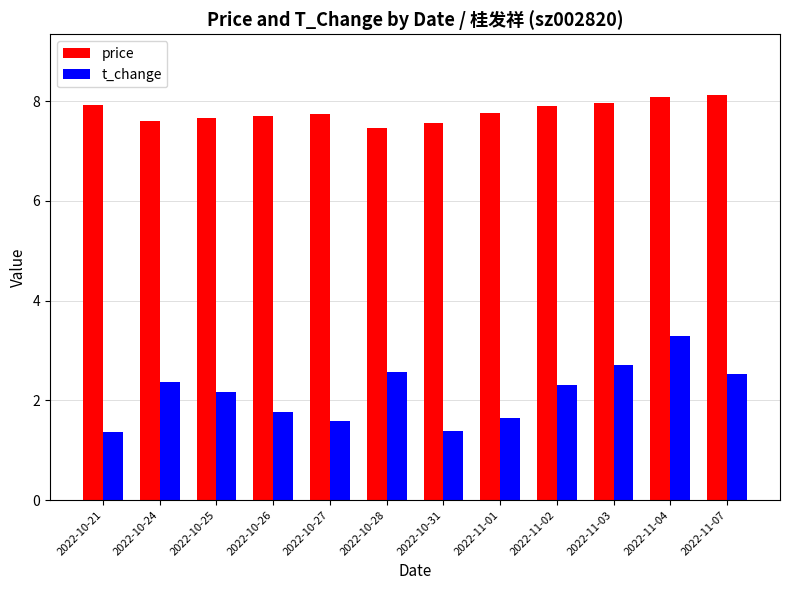

At which category is the sum across all series the highest?

2022-11-04